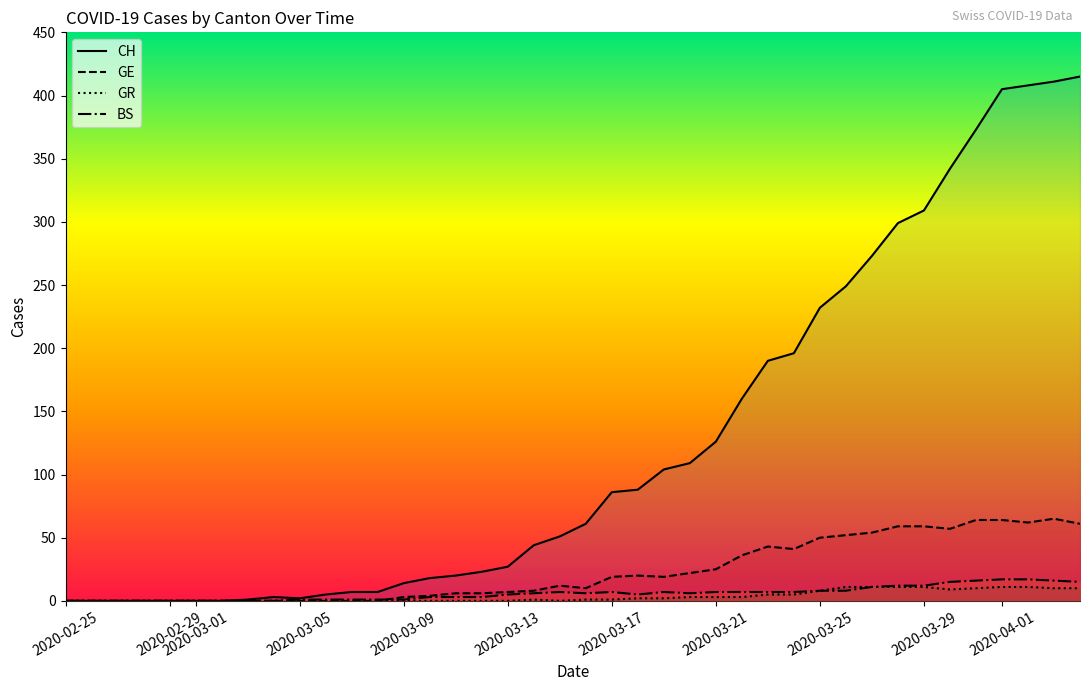

What is the sum of all GE values?

928